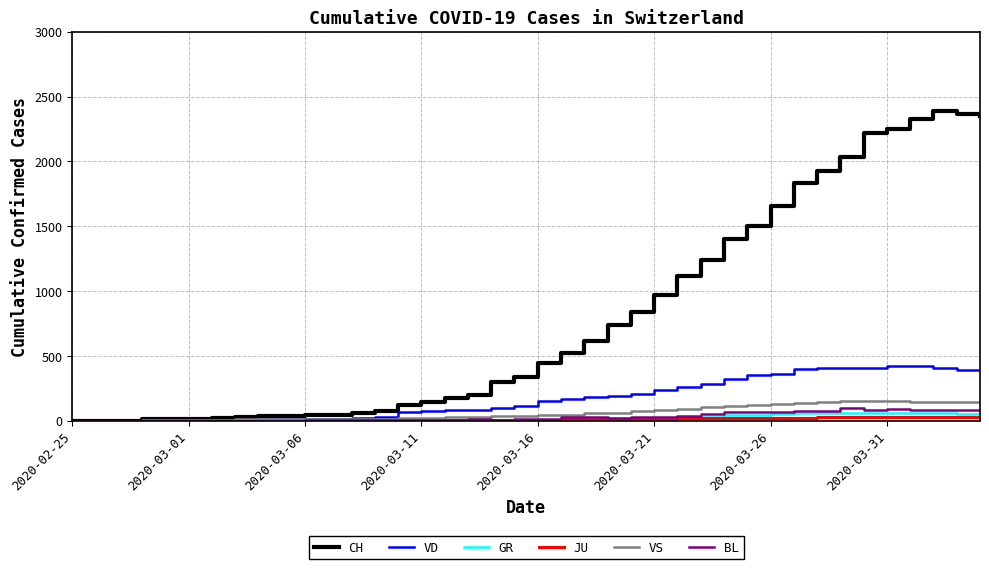

What is the difference between the maximum and minimum values in the VS series?

154